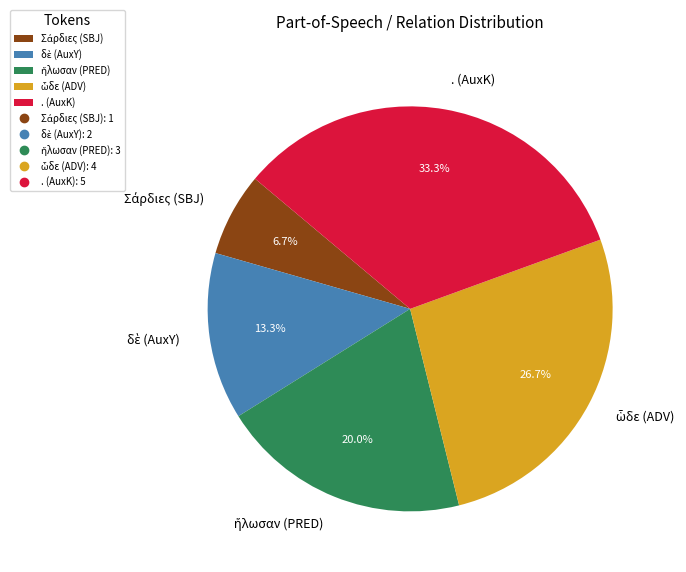

What is the largest slice in the pie chart?

. (AuxK)